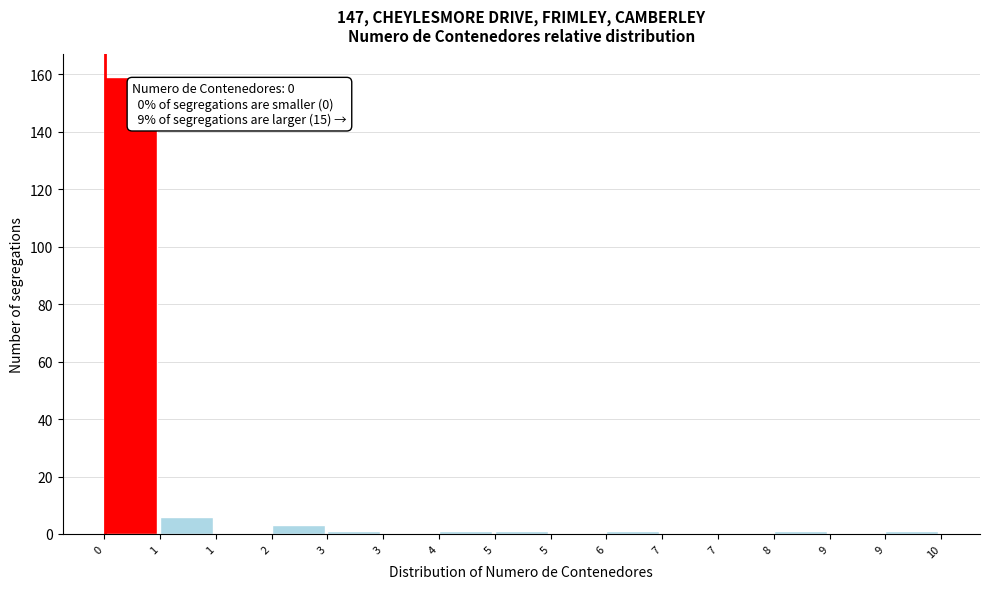

How many categories are shown in the chart?

15